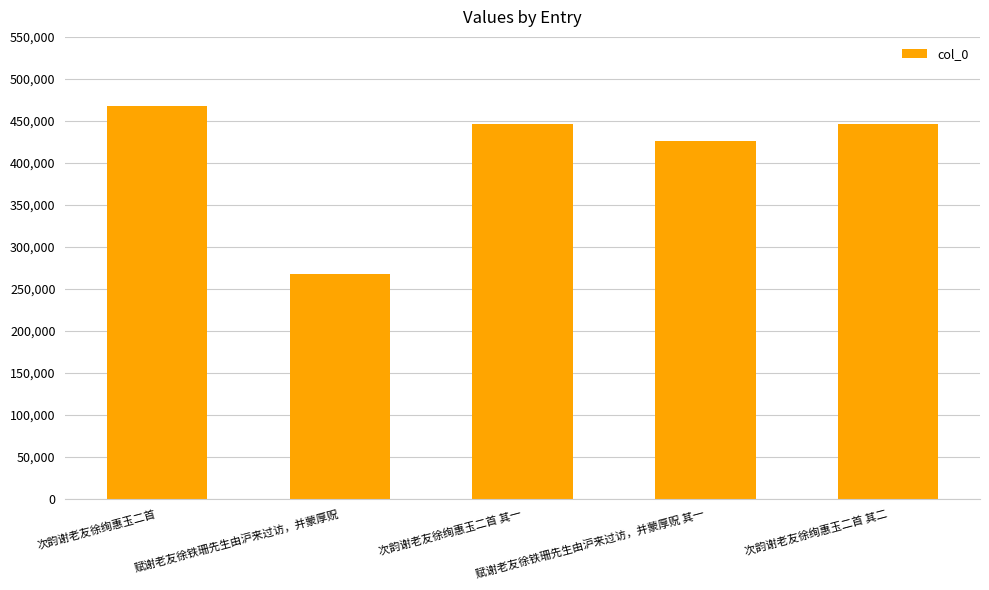

Does the chart contain any negative values?

No